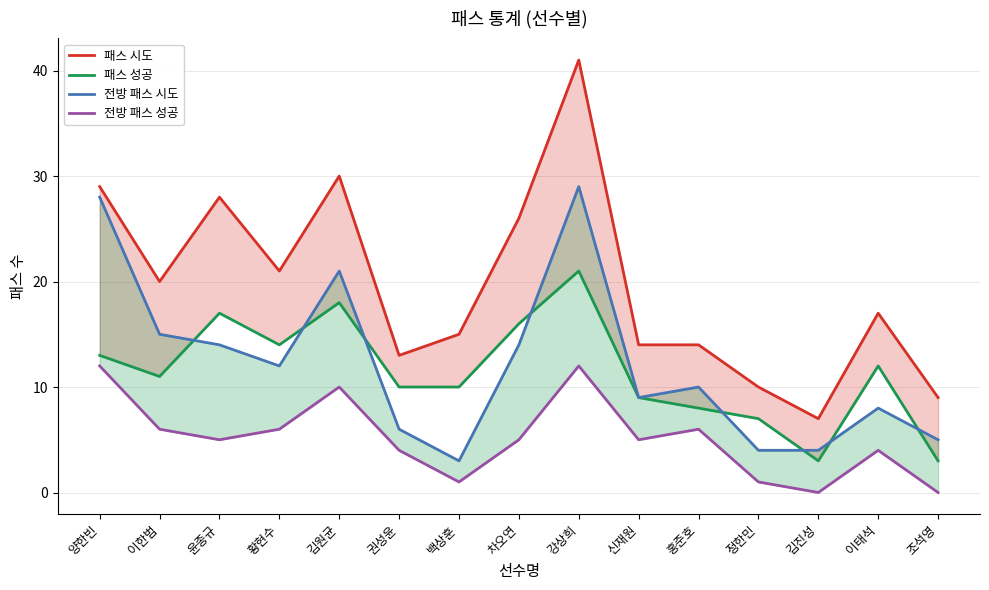

What is the difference between the highest and lowest values at 차오연?

21